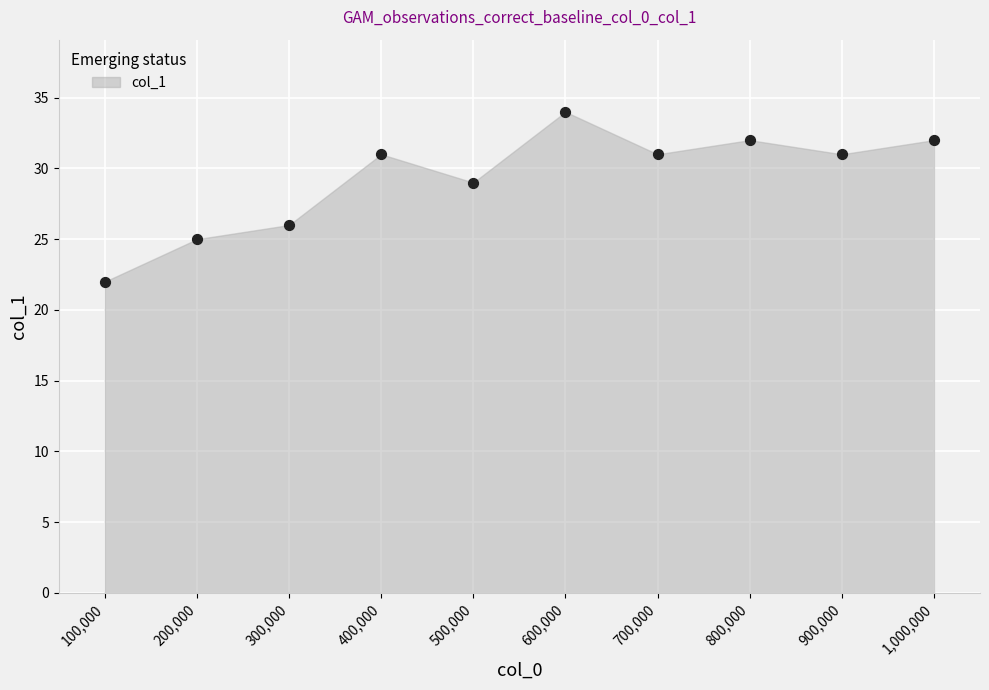

What is the average Y value?

29